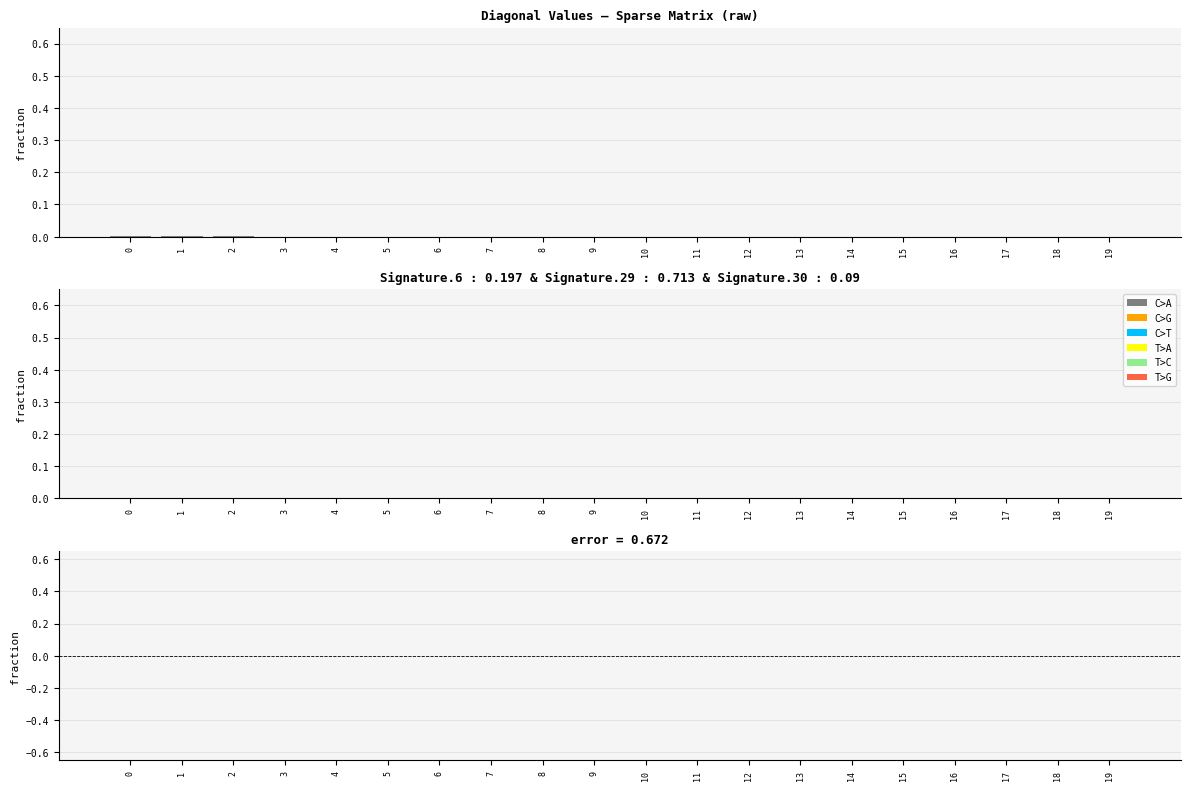

Between 12 and 16, which series saw the biggest shift?

error